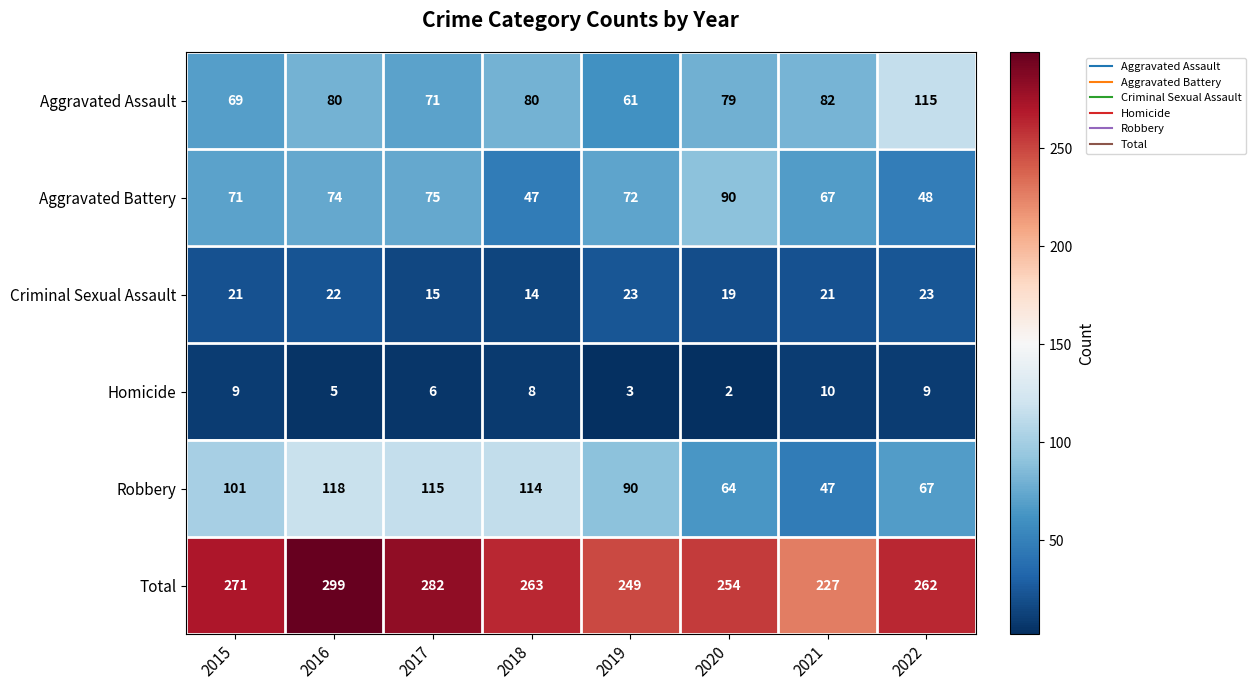

How many Criminal Sexual Assault values are between 19 and 23?

6